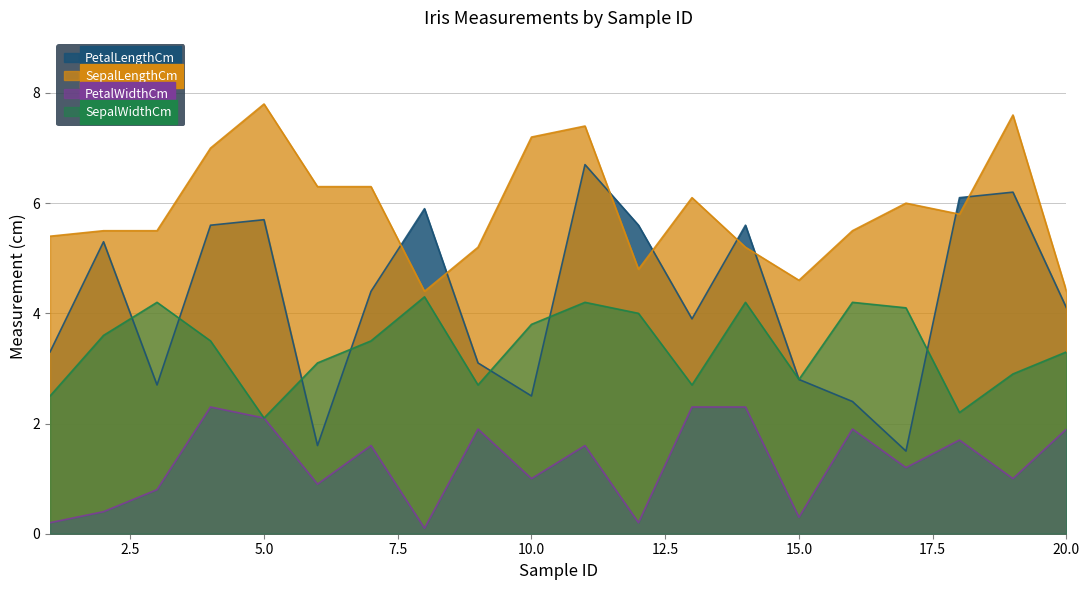

How many values in the SepalWidthCm series are below 3?

7